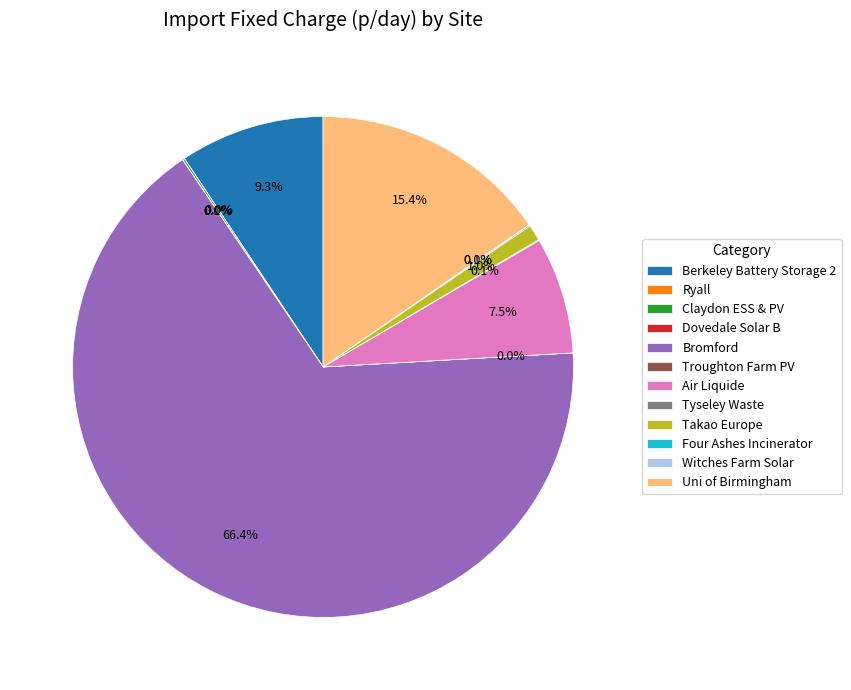

The Berkeley Battery Storage 2 slice represents 1% of the pie. True or false?

False